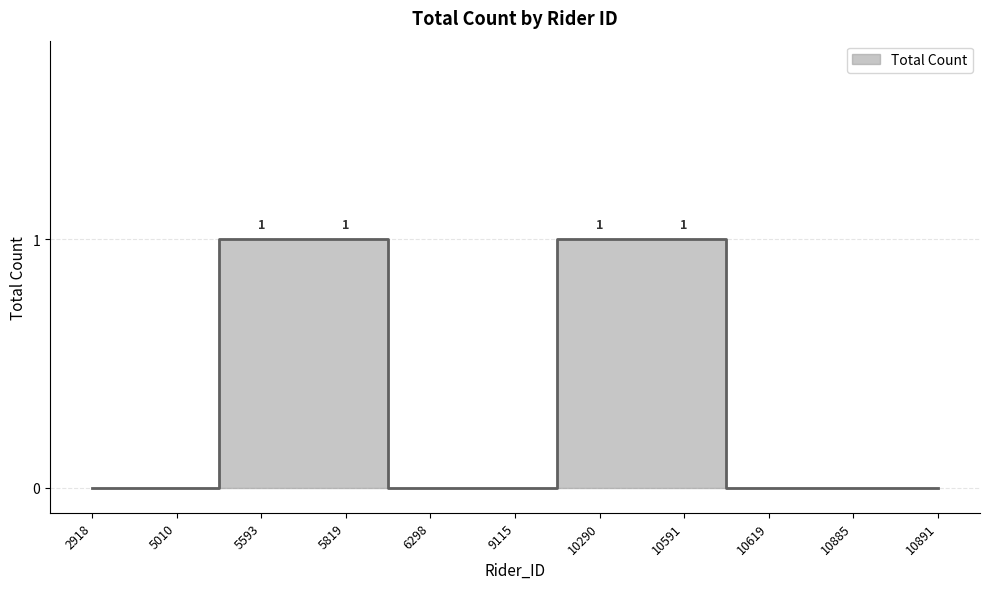

Which has a higher value, 10591 or 5010?

10591